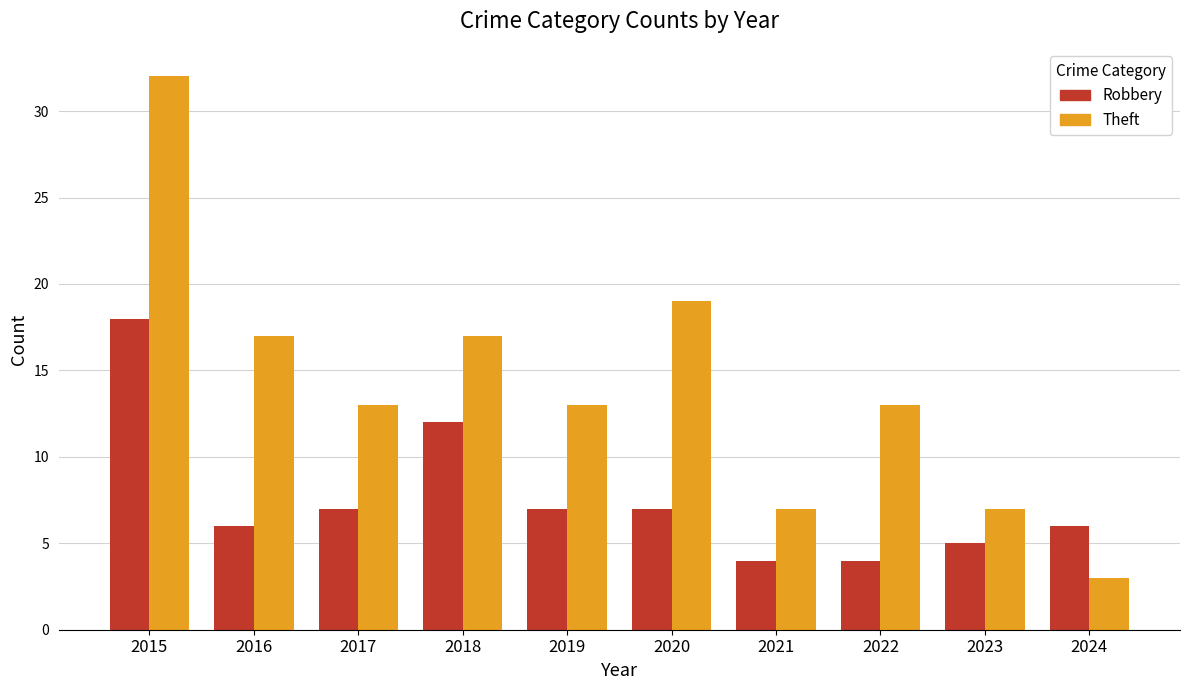

What are all the series names shown in the legend?

Robbery, Theft